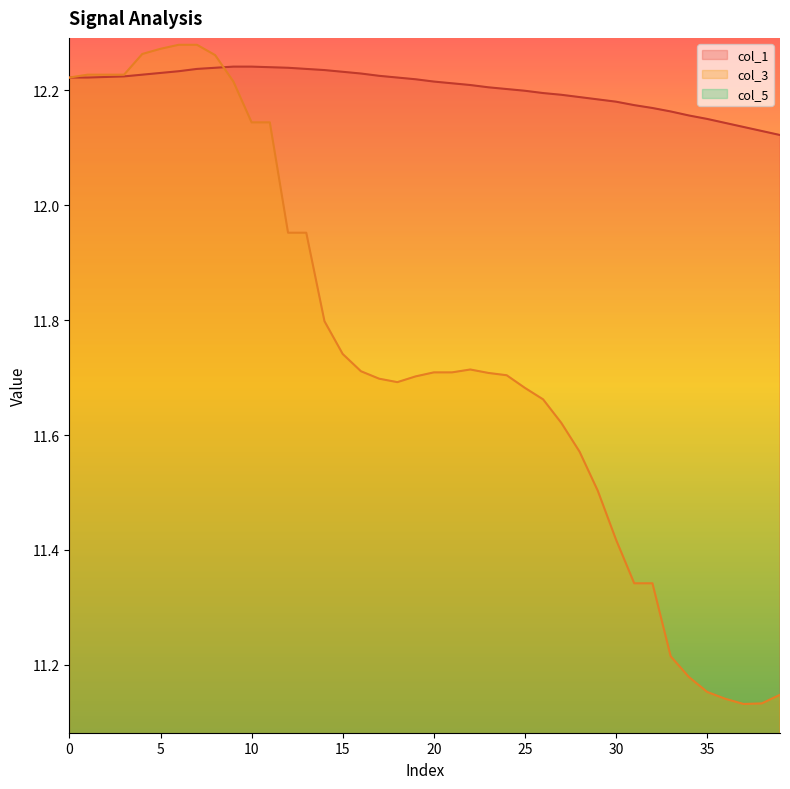

After their last crossing, which series has the higher values: col_1 or col_3?

col_1